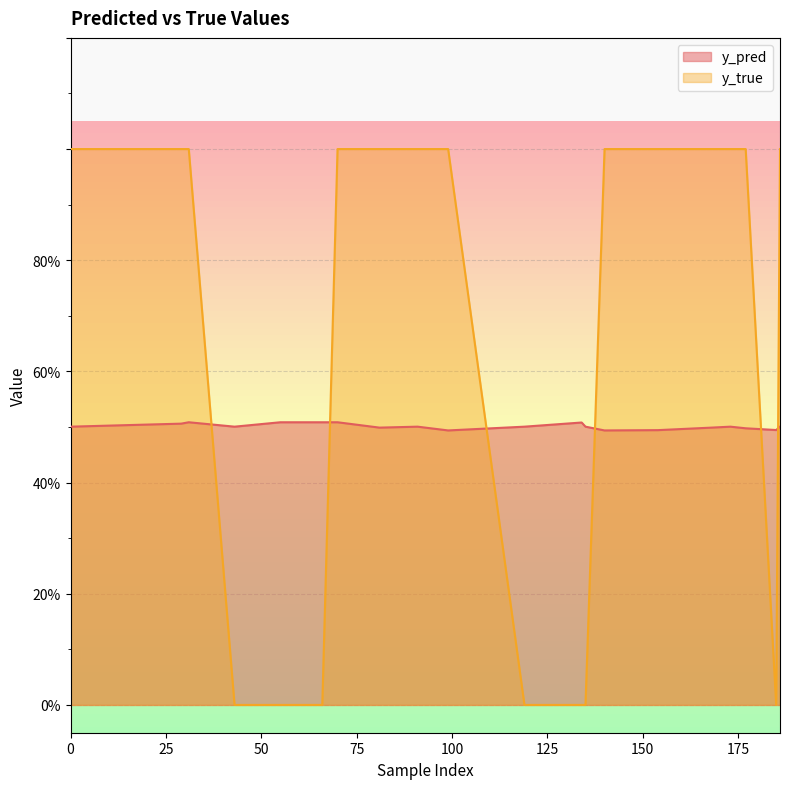

What value does the y_pred series have at 0?

0.5